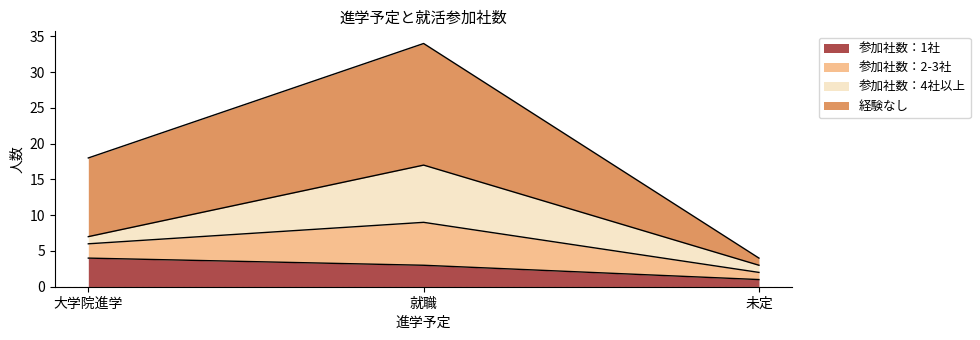

What is the label of the 3rd point from the left?

未定